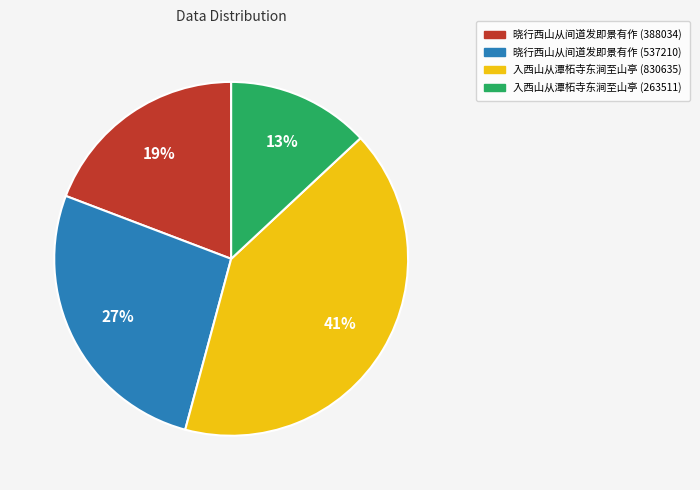

How many slices are in this pie chart?

4